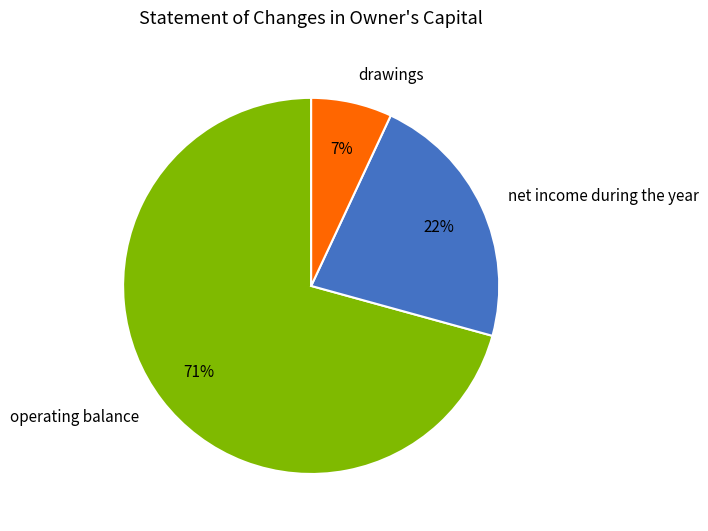

To the nearest percent, what is the difference between the net income during the year and drawings slice percentages?

15%